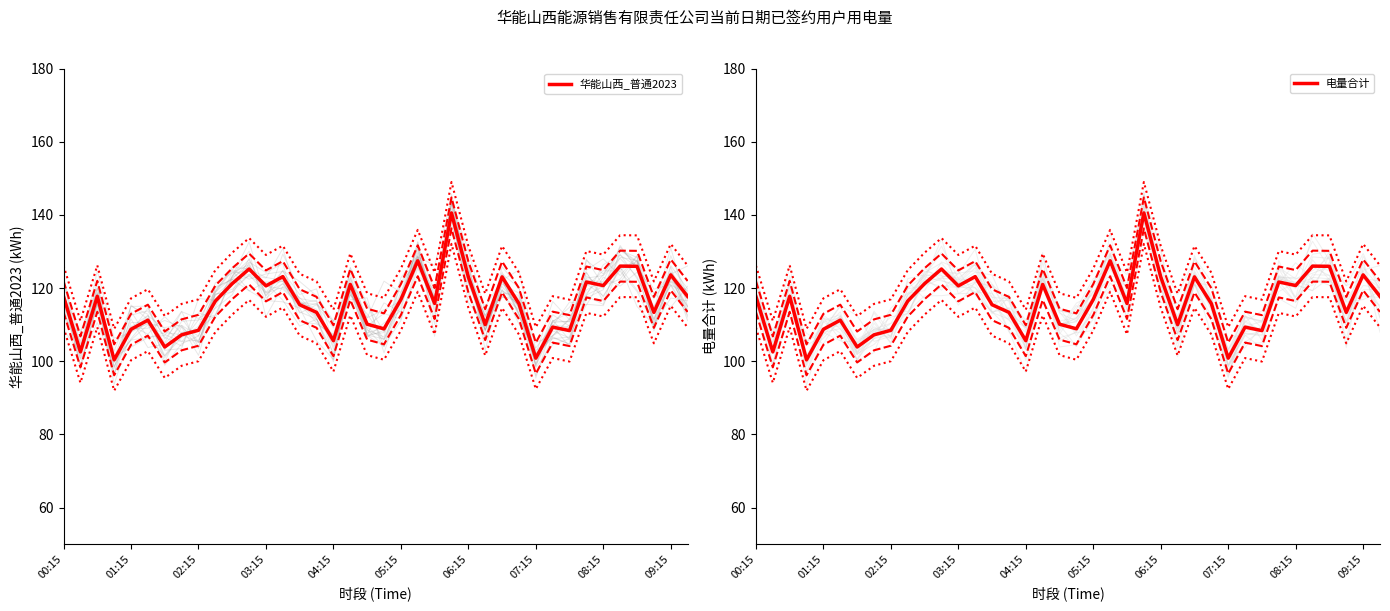

The 电量合计 series shows 125.2 at 11. True or false?

True